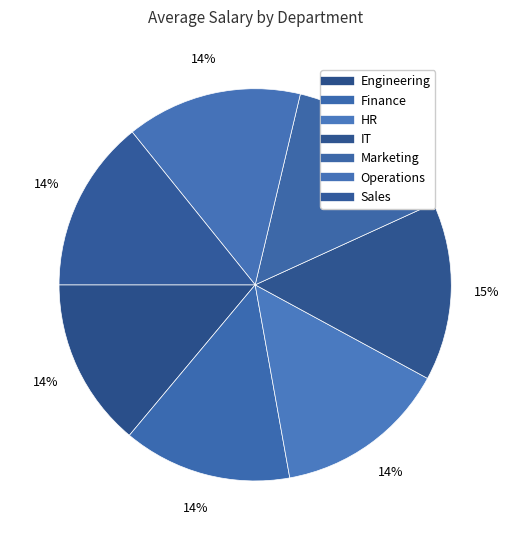

Rank the categories by value from lowest to highest.

Finance, Engineering, Sales, HR, Marketing, Operations, IT